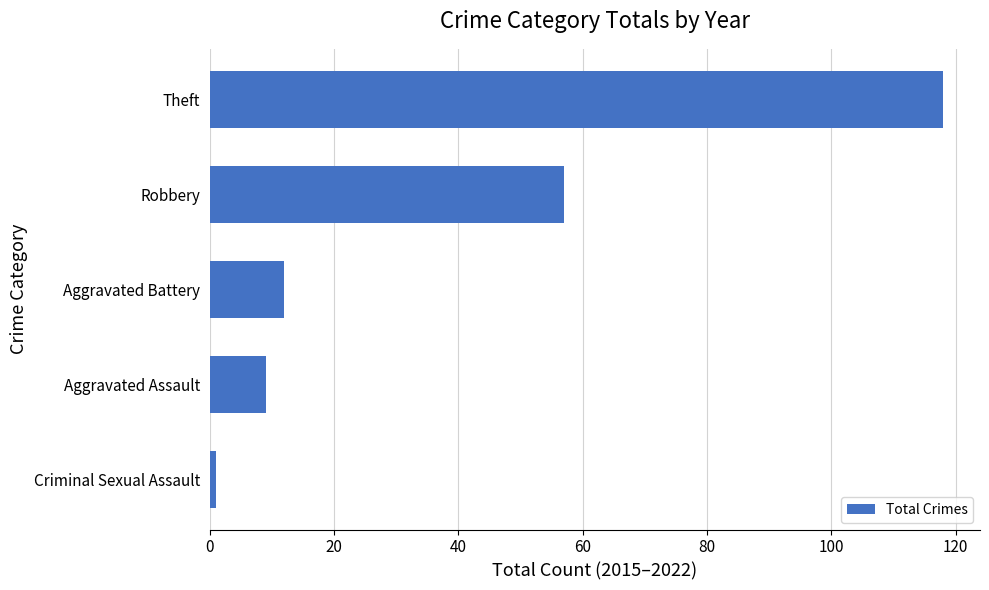

What is the difference between the maximum and minimum values?

117